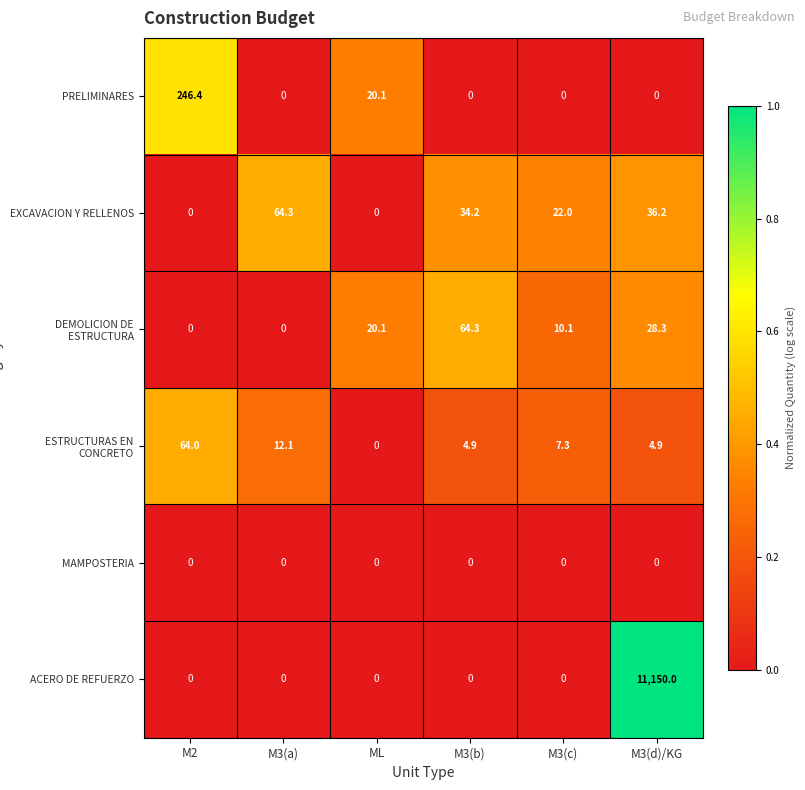

Which series changed the most between M3(b) and M3(d)/KG?

ACERO DE REFUERZO